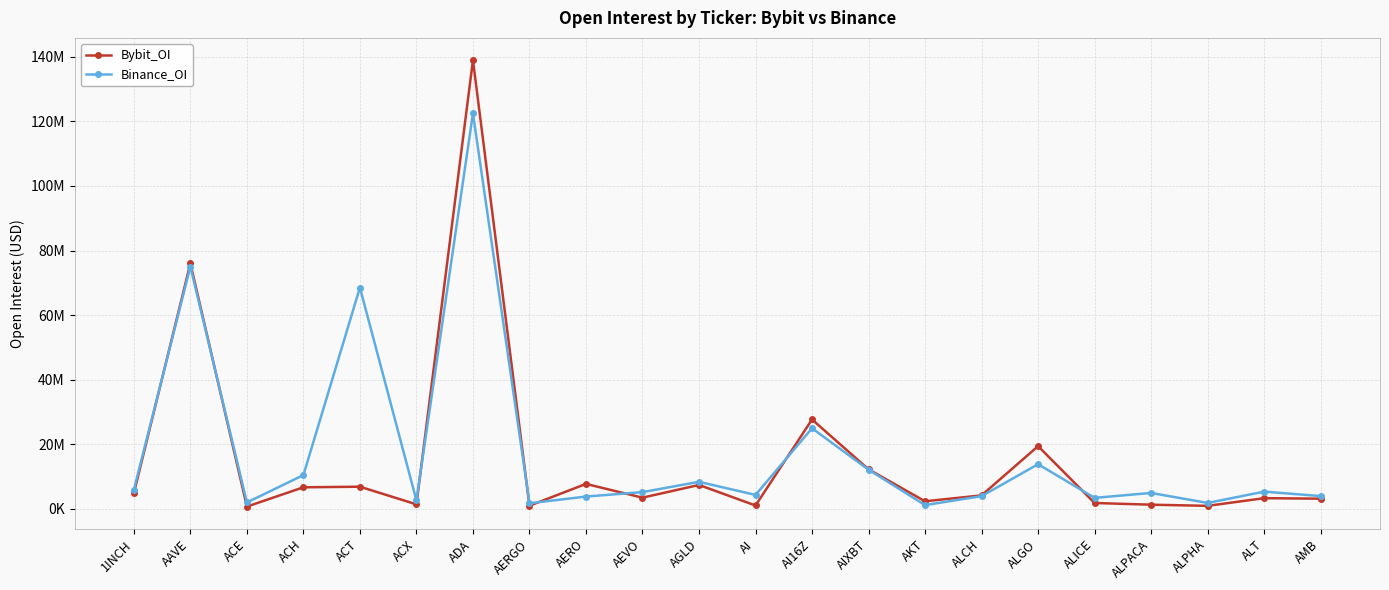

Reading left to right, transcribe all the data shown in this chart.

Bybit_OI: 1INCH=4869609	AAVE=76050597	ACE=741825	ACH=6717780	ACT=6898545	ACX=1429995	ADA=138934486	AERGO=1018531	AERO=7760448	AEVO=3507215	AGLD=7439061	AI=1080951	AI16Z=27708308	AIXBT=12279474	AKT=2383761	ALCH=4210513	ALGO=19450090	ALICE=1853480	ALPACA=1330787	ALPHA=973058	ALT=3347017	AMB=3195342
Binance_OI: 1INCH=5922176	AAVE=75025375	ACE=2017888	ACH=10493300	ACT=68545792	ACX=2667102	ADA=122471214	AERGO=1774242	AERO=3848740	AEVO=5222349	AGLD=8412105	AI=4355275	AI16Z=24996742	AIXBT=12167143	AKT=1202242	ALCH=3979109	ALGO=13864637	ALICE=3445826	ALPACA=4964901	ALPHA=1870786	ALT=5370979	AMB=3996006